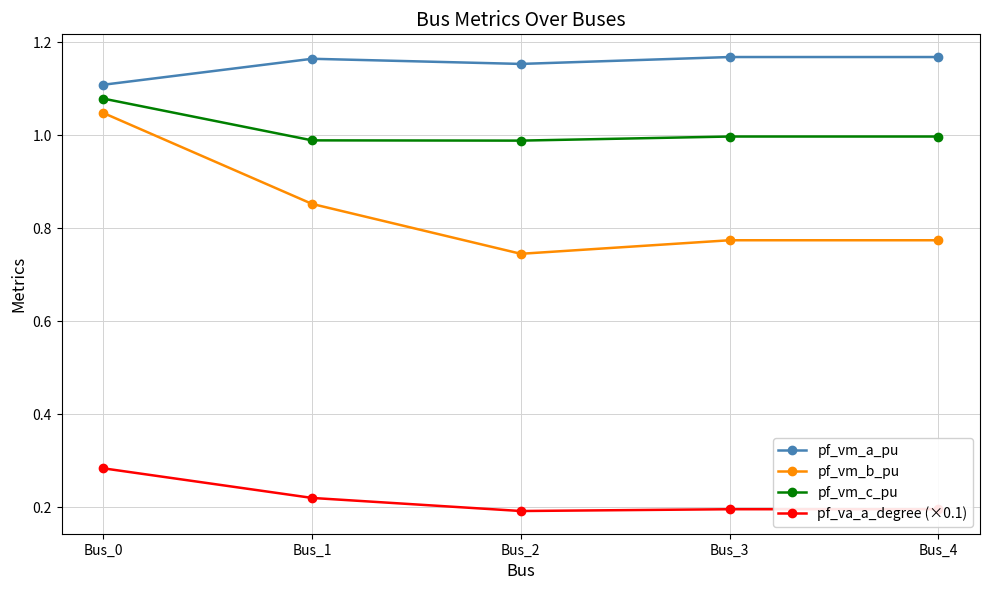

True or false: pf_vm_b_pu has more than 2 points higher than both neighbors.

False